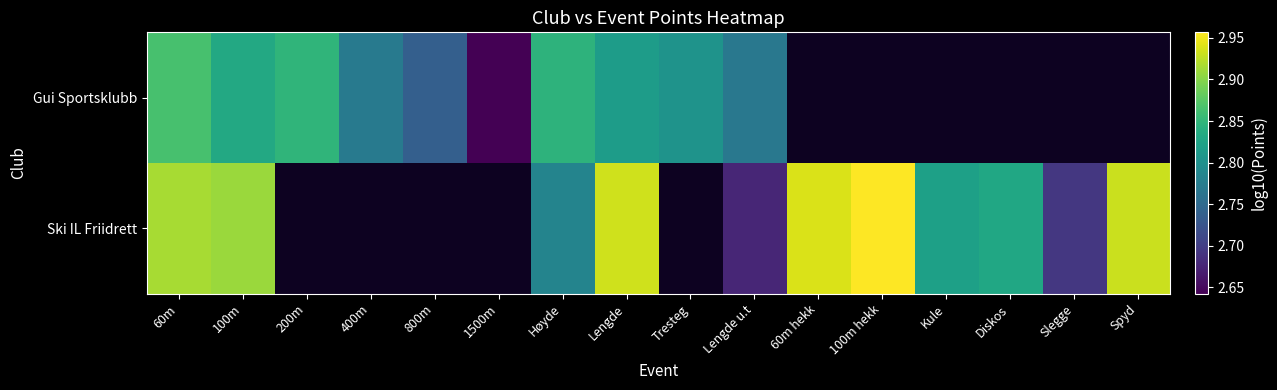

Between 100m and Spyd, which is larger?

Spyd